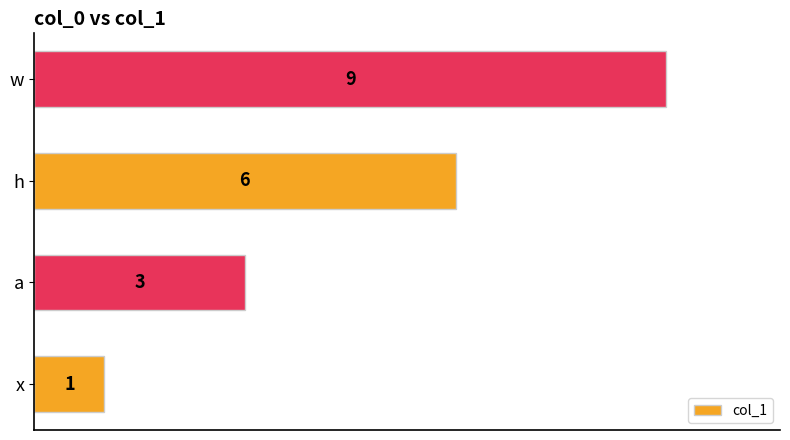

Count the values in the range 3 to 9.

3